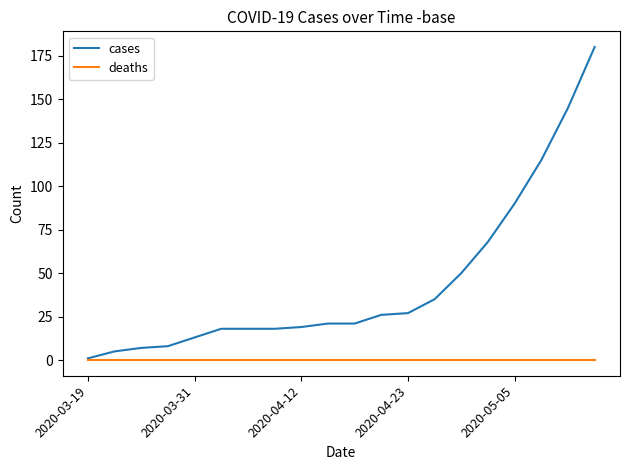

What is the maximum value shown in the chart?

180